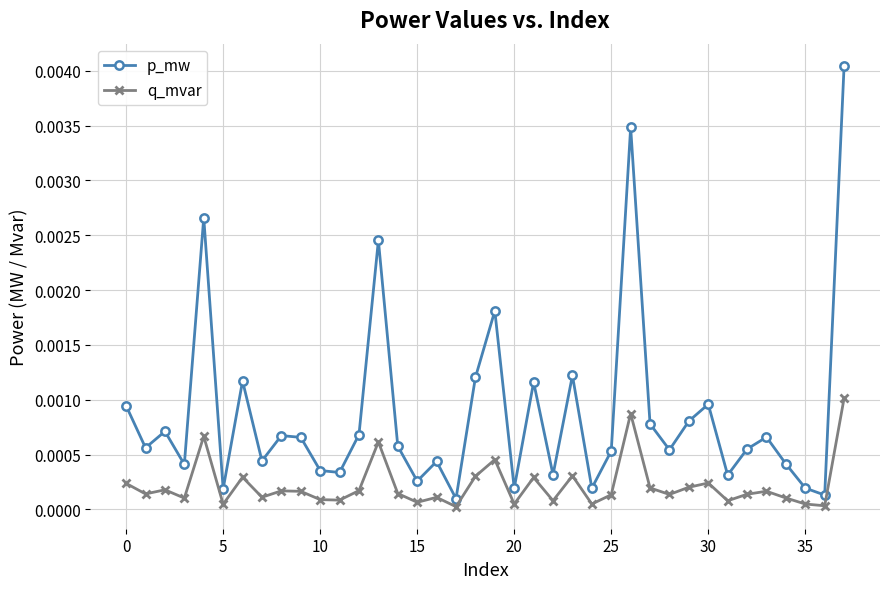

What are all the series names shown in the legend?

p_mw, q_mvar